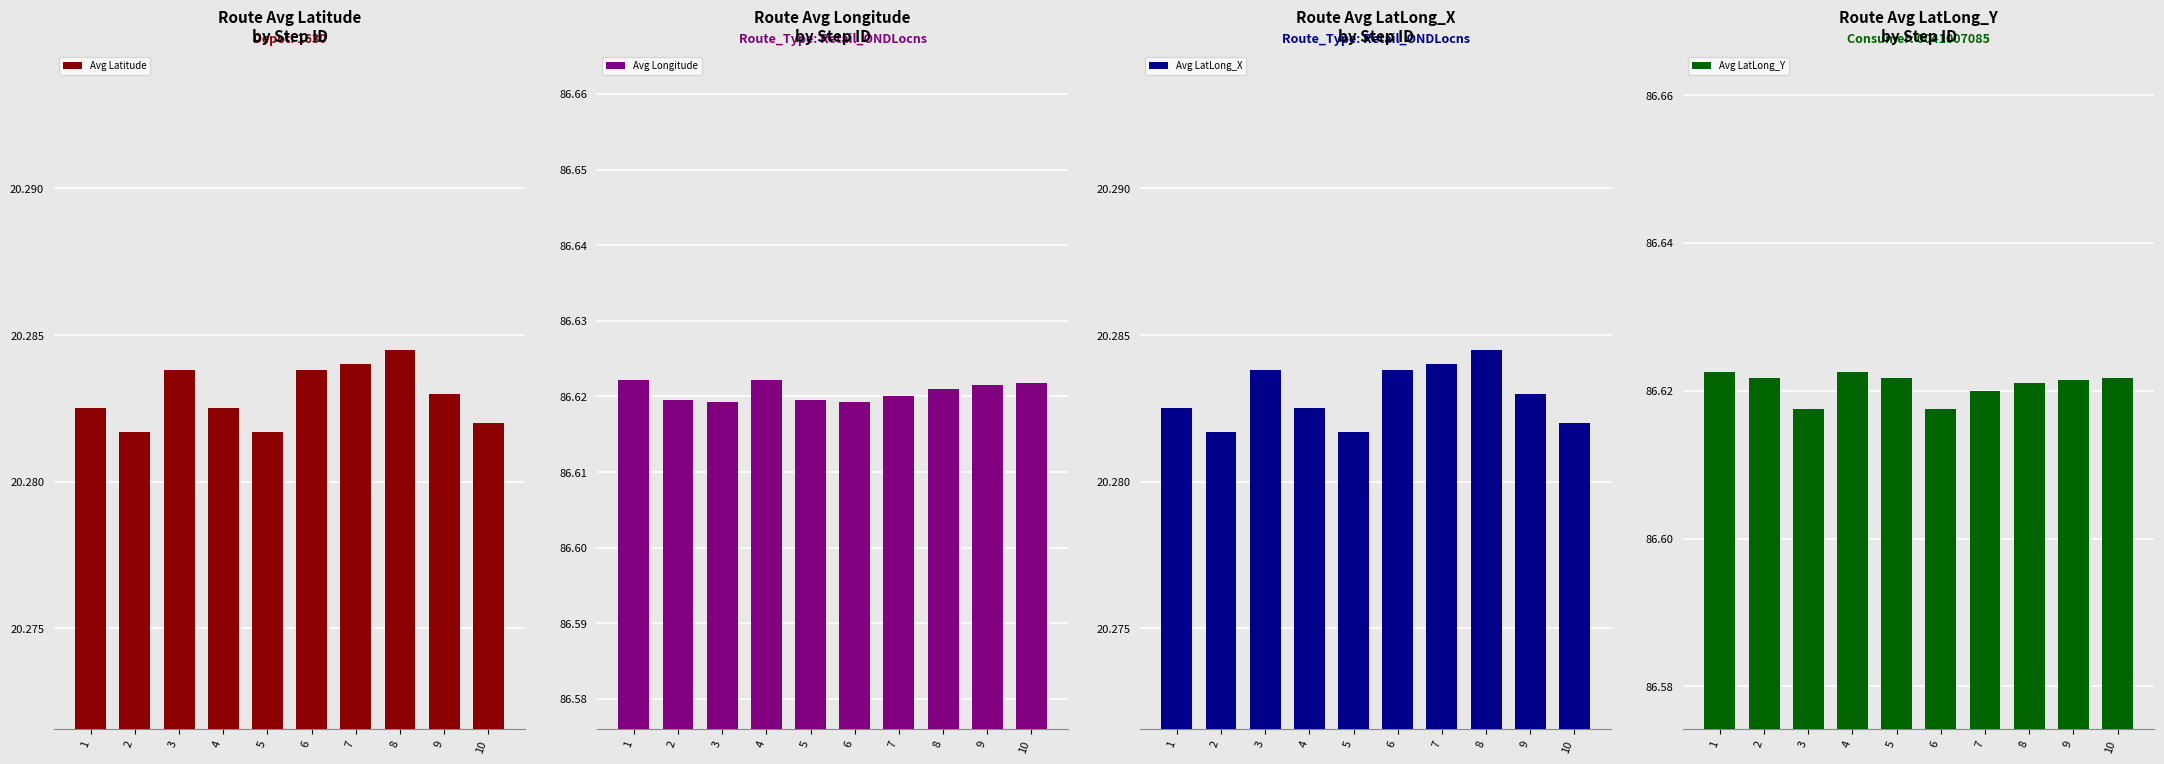

Does the chart contain stacked bars?

No